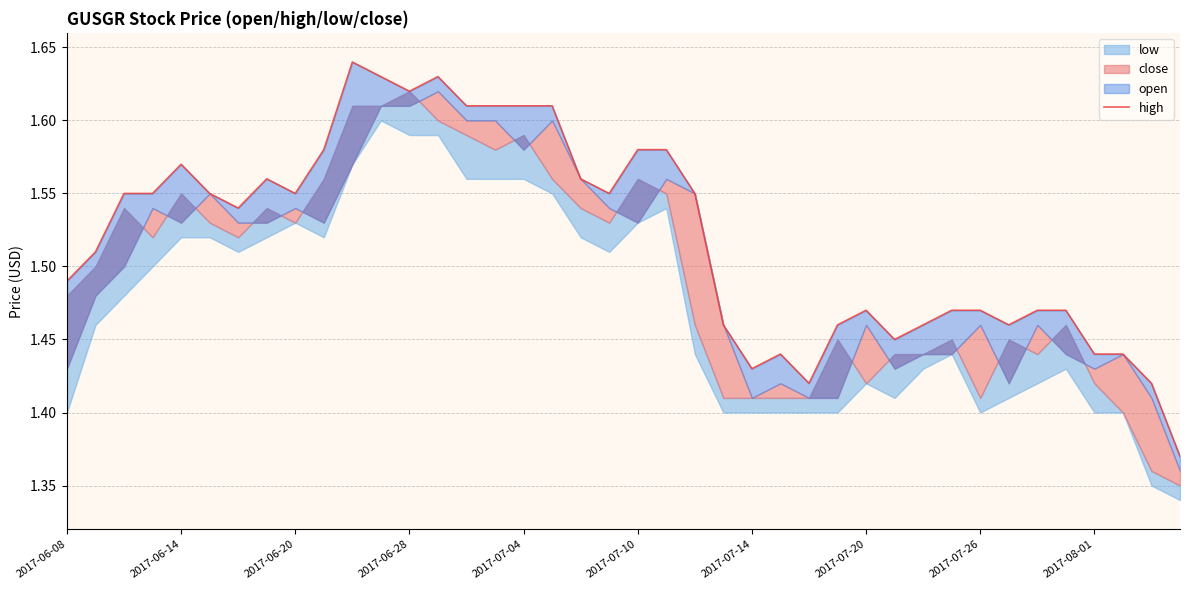

The chart shows a value of 2.2 at 19. True or false?

False